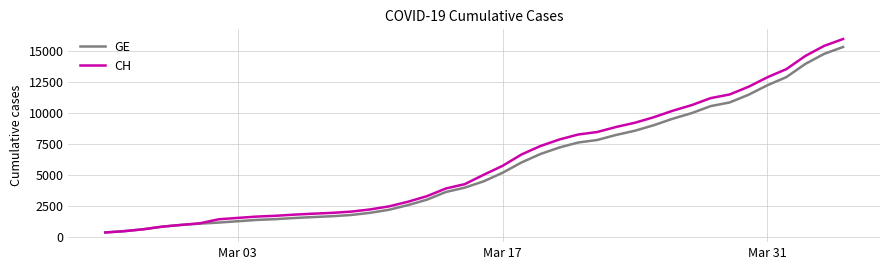

What is the greatest value displayed?

15926